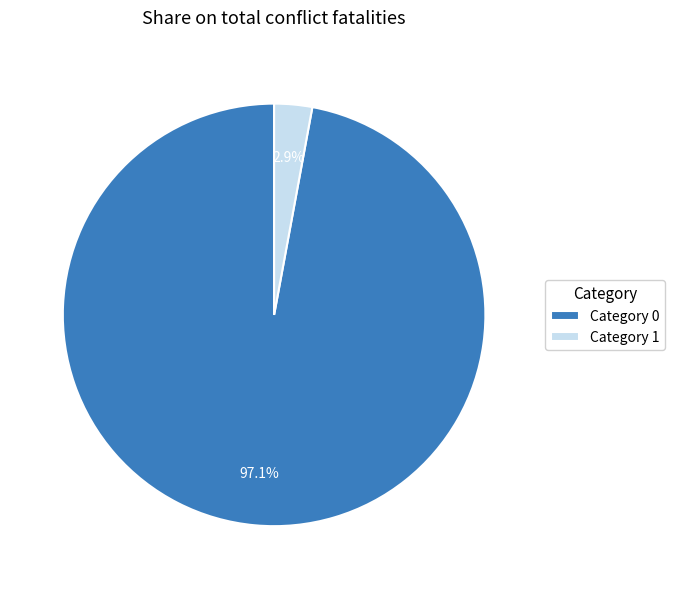

Which slice is the largest?

Category 0